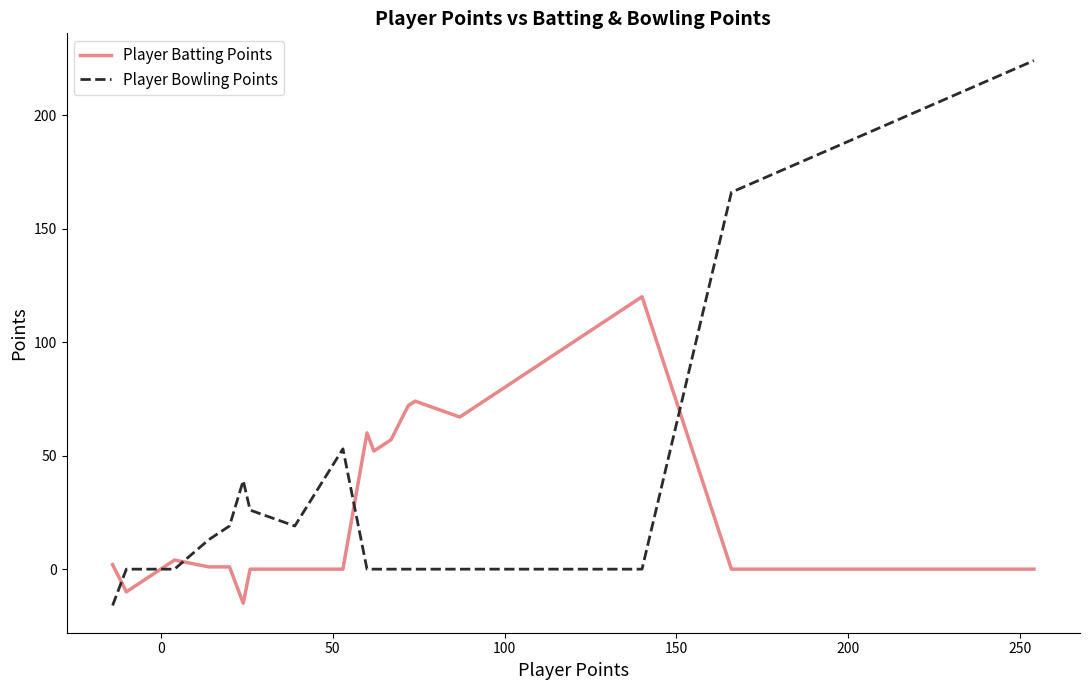

What is the lowest value of the Player Batting Points series?

-15